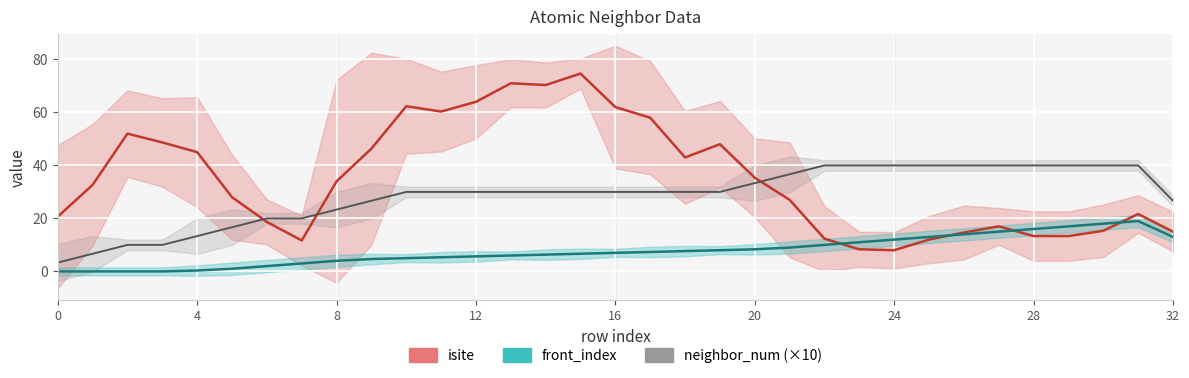

How many values in the front_index series exceed 6?

19